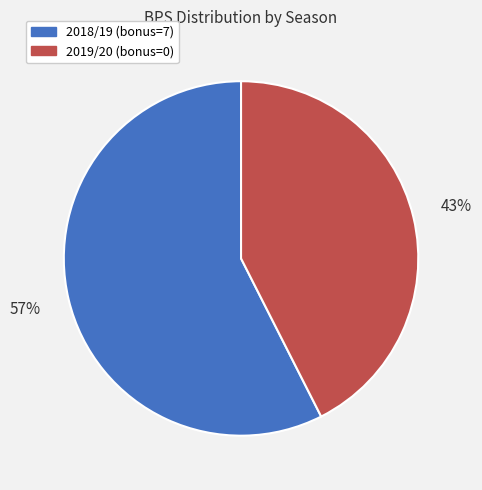

Does any single category account for the majority?

Yes